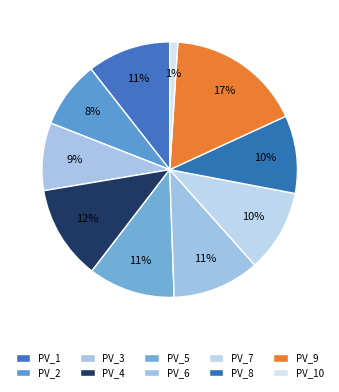

How many slices are in this pie chart?

10